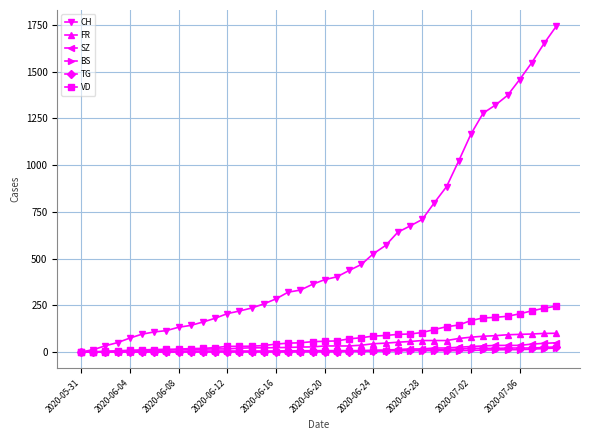

Which series has the largest range (max minus min)?

CH